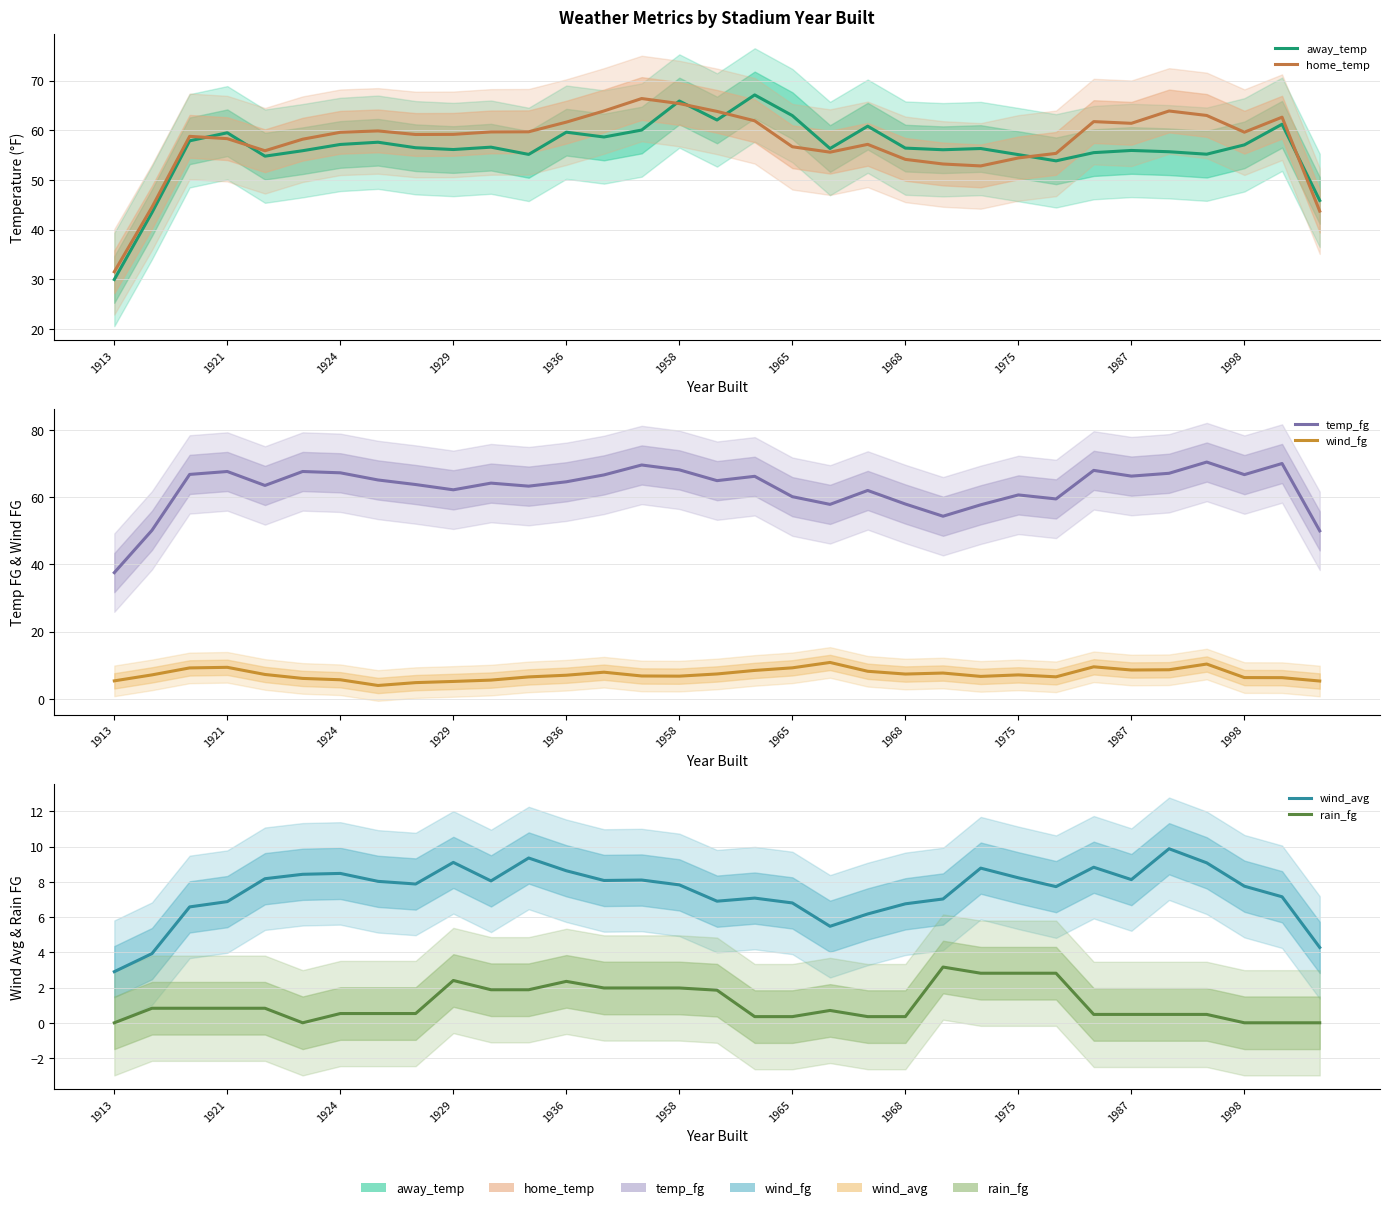

How many interior local peaks does the temp_fg series have?

10